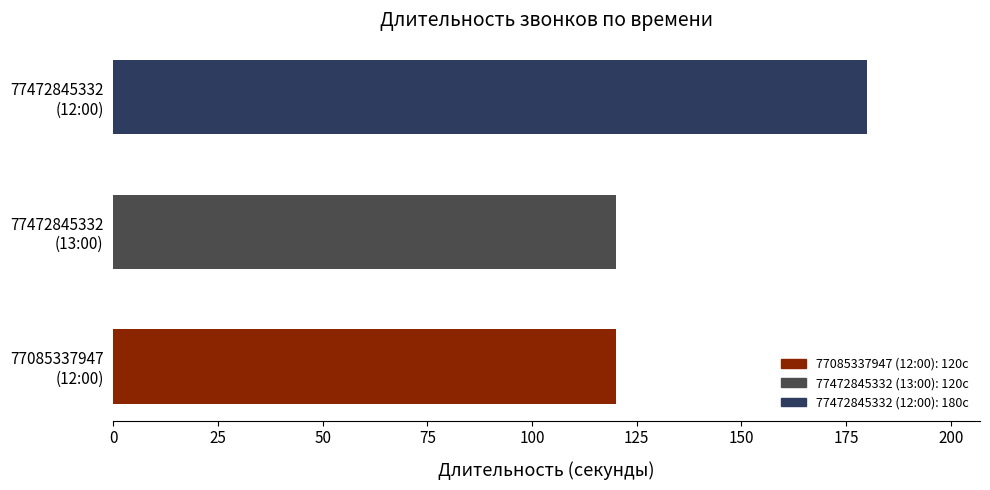

How many data points does each series have?

3